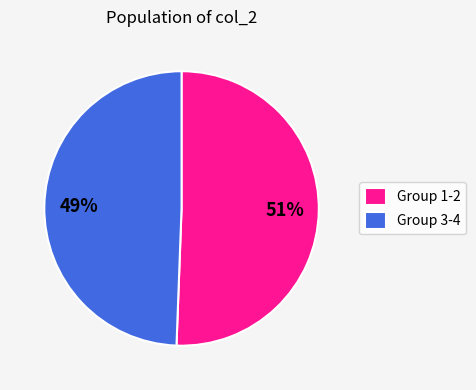

Do Group 1-2 and Group 3-4 together represent more than half of the pie?

Yes